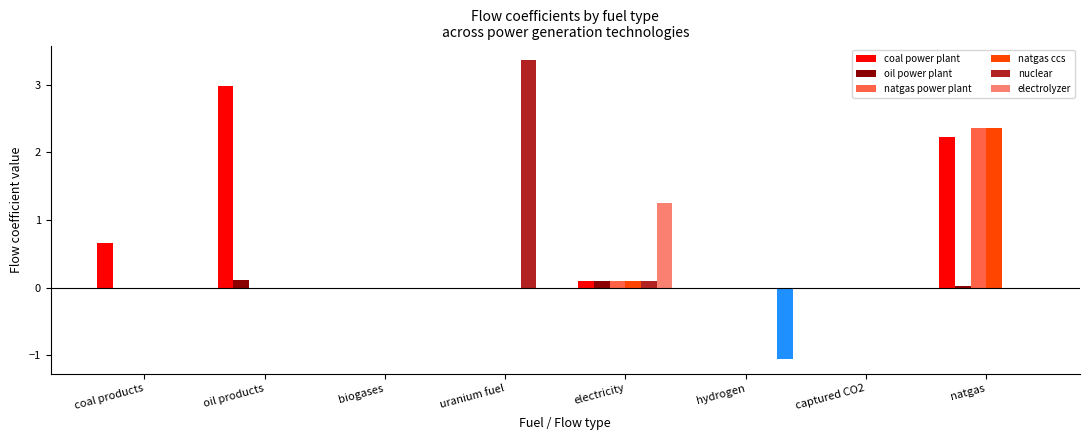

At which category does the chart reach its peak across all series?

uranium fuel